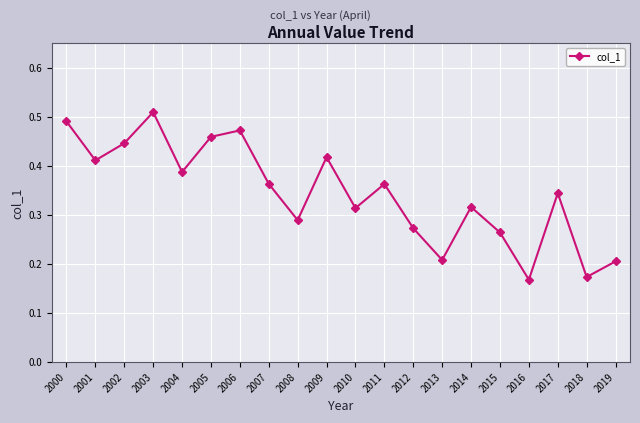

Where is the first local maximum?

2003